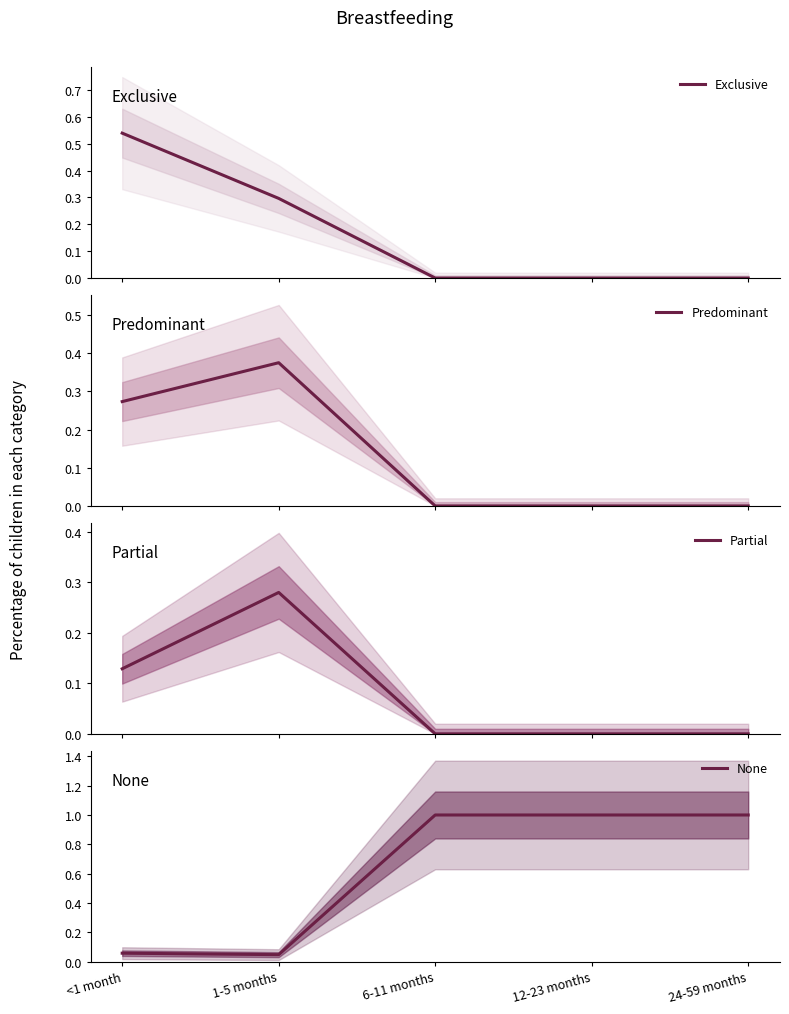

Between which two adjacent categories do Predominant and Exclusive first intersect?

<1 month and 1-5 months